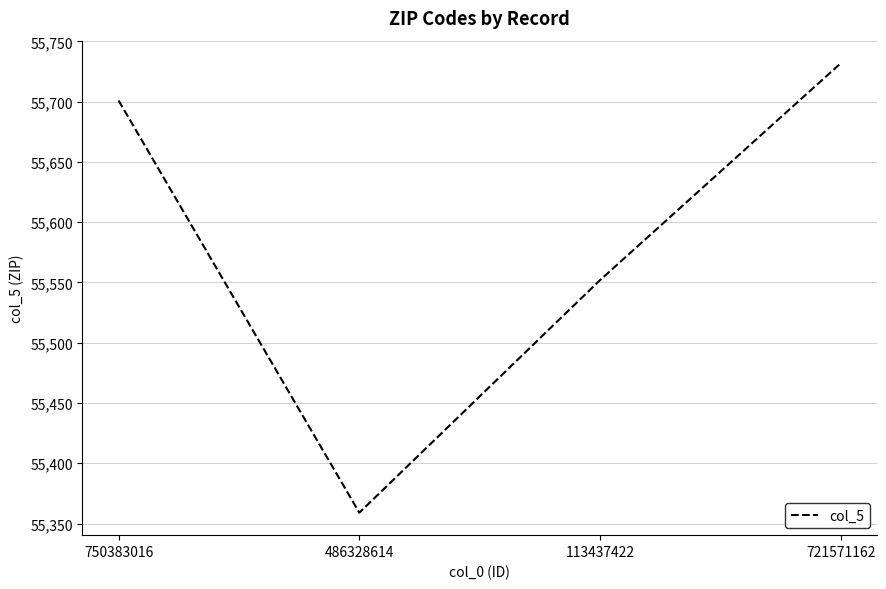

How many interior local valleys (lower than both neighbors) does the data have?

1